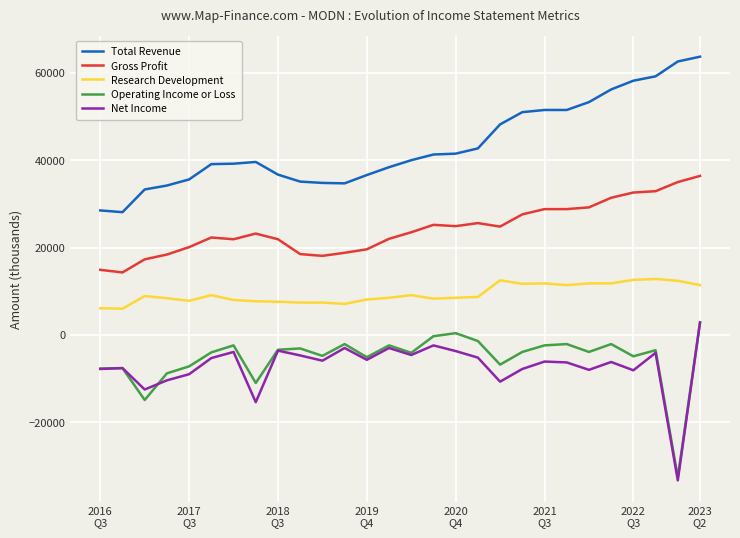

True or false: Research Development and Operating Income or Loss intersect in this chart.

False